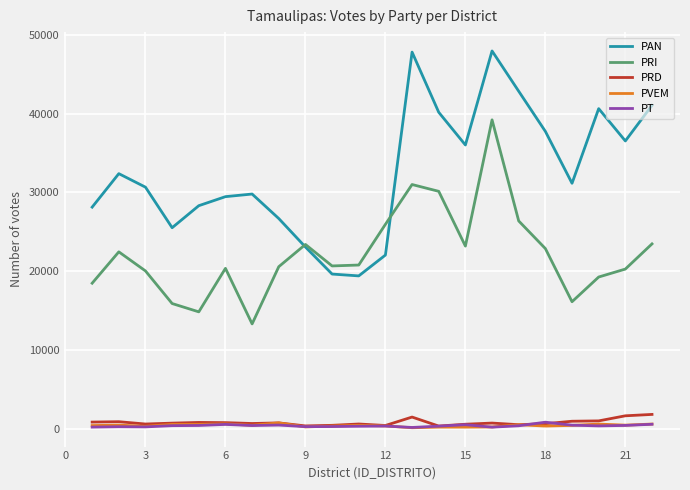

Which series has the largest range (max minus min)?

PAN